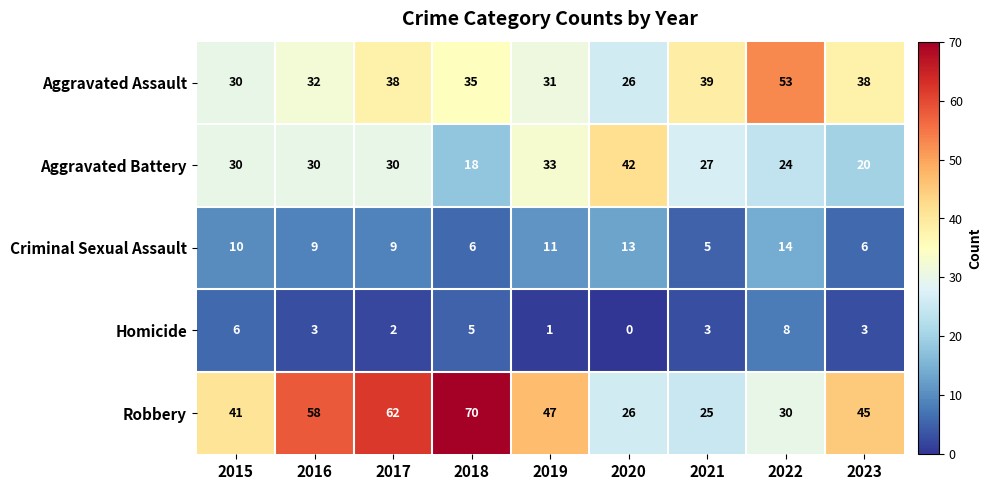

At which category is the sum across all series the highest?

2017